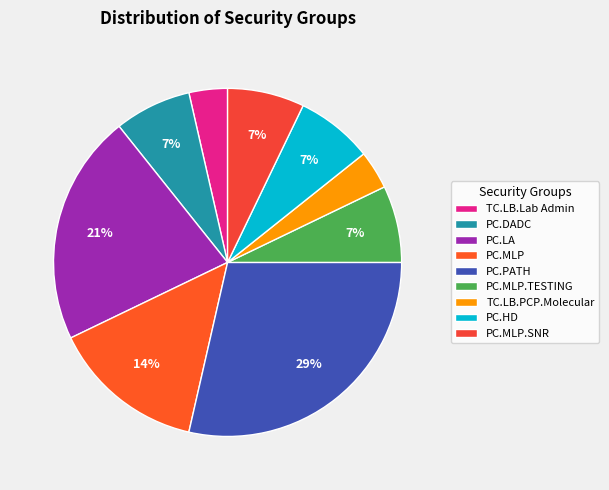

The PC.MLP slice represents 14% of the pie. True or false?

True